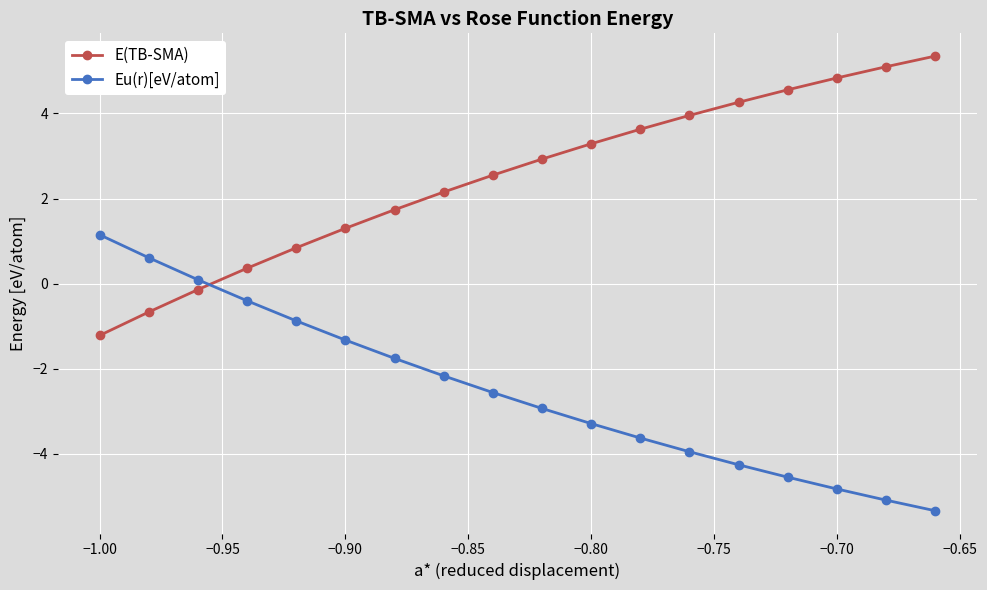

What is the value of the E(TB-SMA) point at the 7th from the left?

1.7